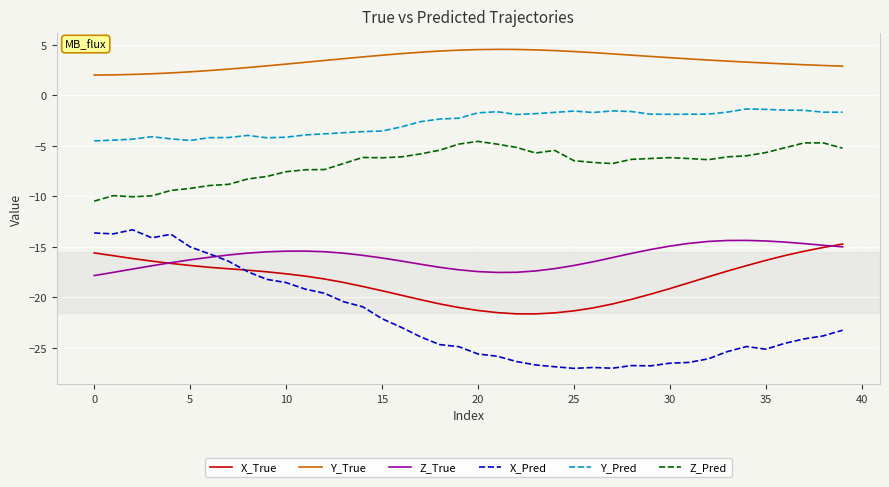

What are all the series names shown in the legend?

X_True, Y_True, Z_True, X_Pred, Y_Pred, Z_Pred